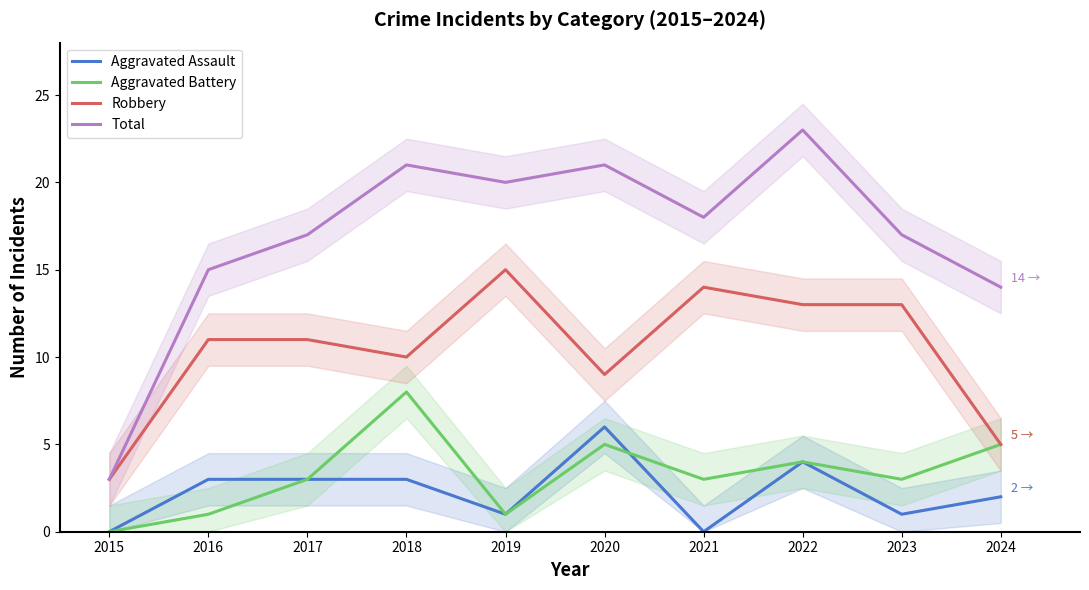

Between 2018 and 2016, which is larger?

2018